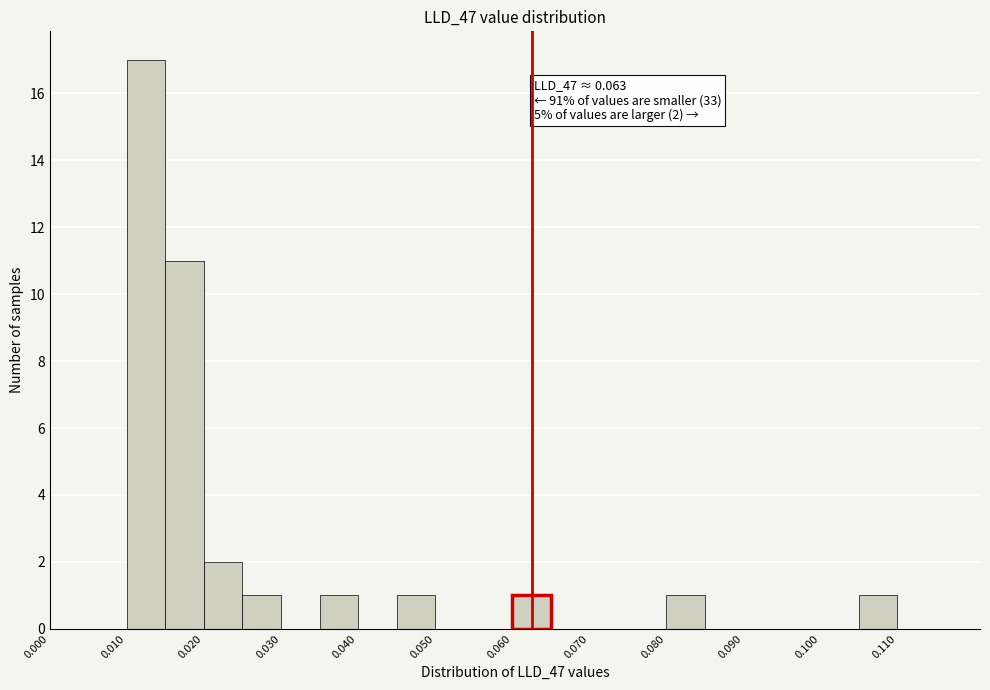

Which range on the x-axis has the tallest bar?

0.010 to 0.015